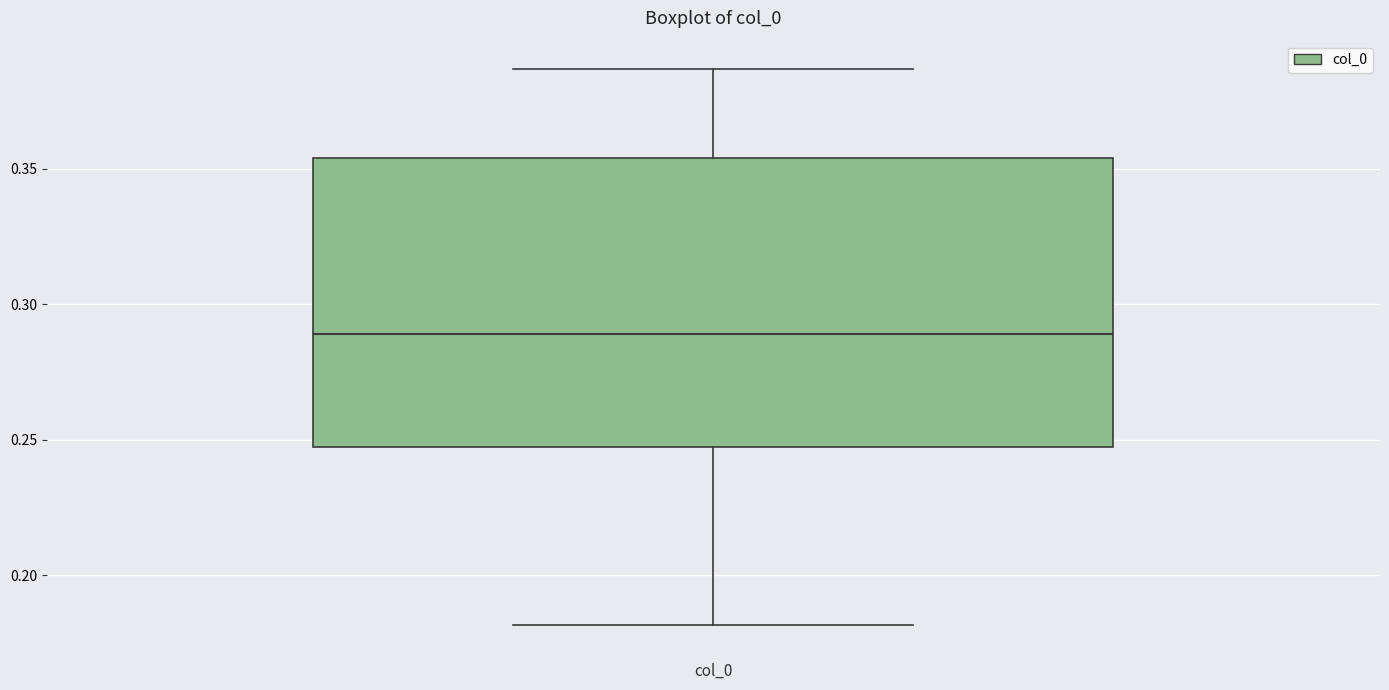

Transcribe this box plot: give where the median line is, the range the box spans, and where the two whiskers end, as read against the y-axis. The values are not printed on the chart, so give them approximately, as read against the axis.

median 0.290, box 0.245 to 0.355, whiskers 0.180 to 0.385